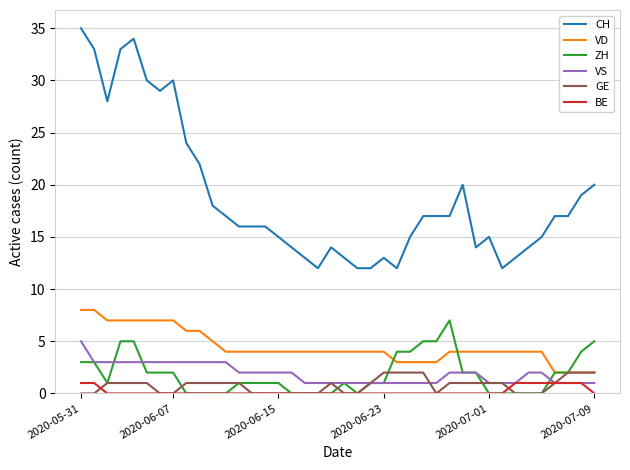

Which series has the largest total across all categories?

CH